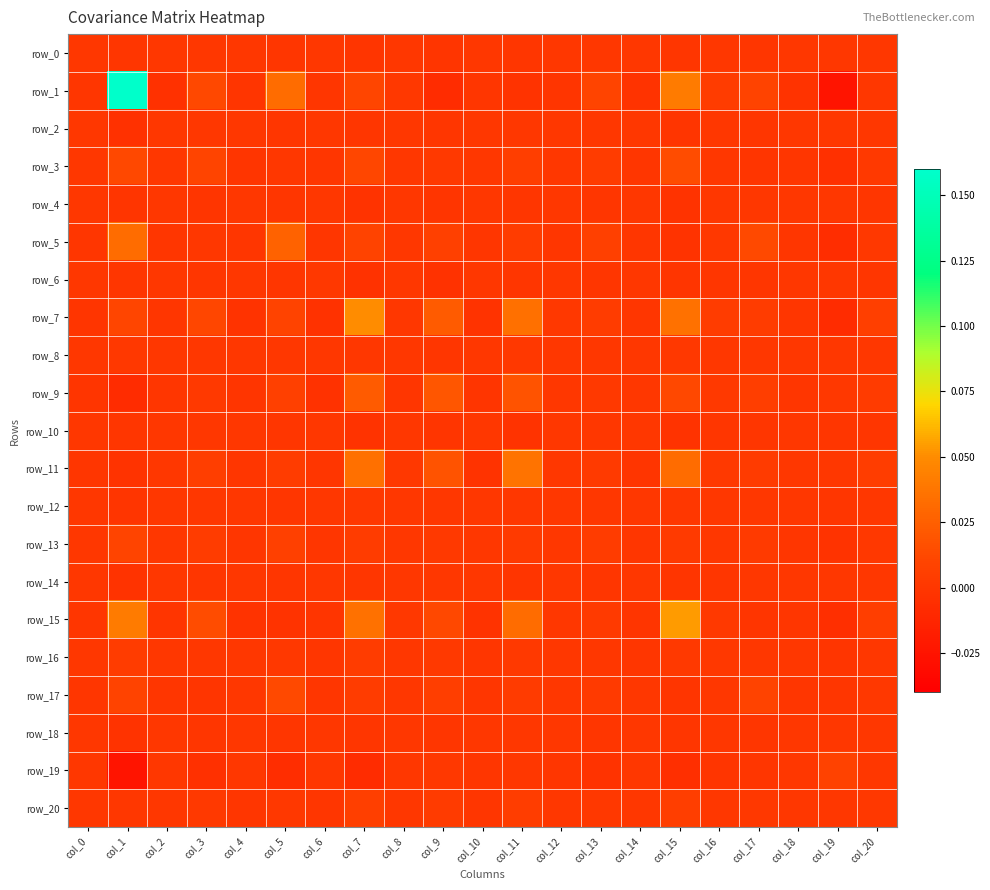

The value of row_1 at col_11 is -0.0. True or false?

True